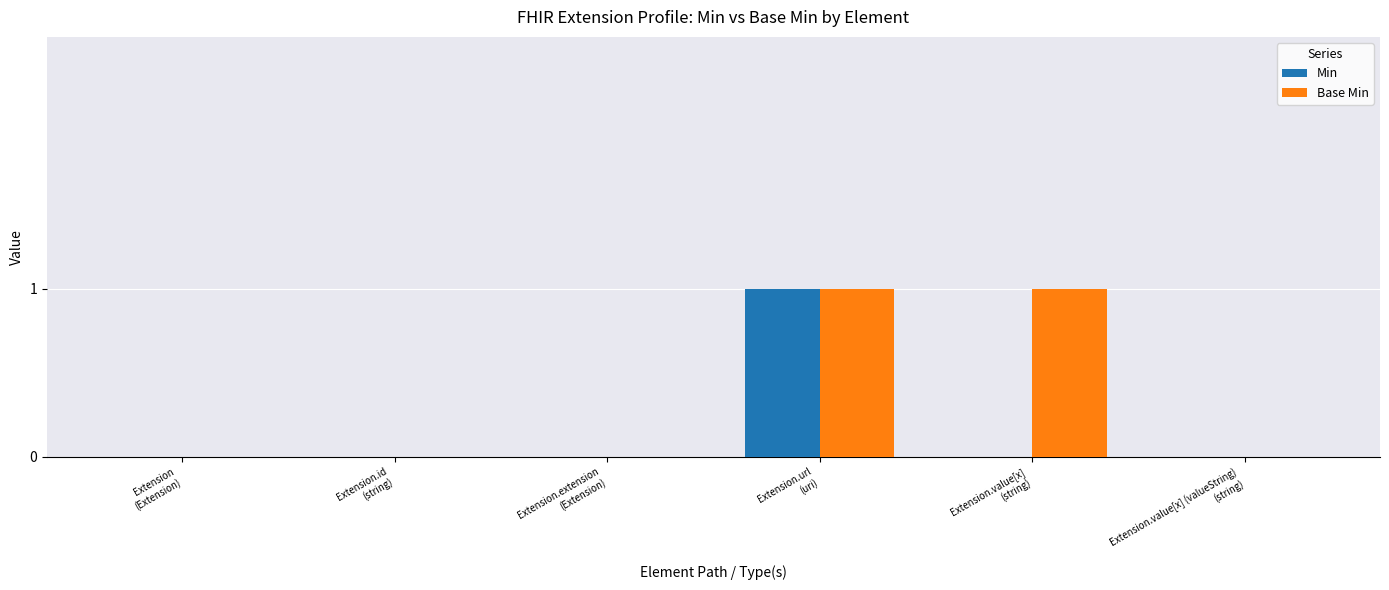

Reading left to right, list all the values displayed in this chart.

Min: 0	0	0	1	0	0
Base Min: 0	0	0	1	1	0